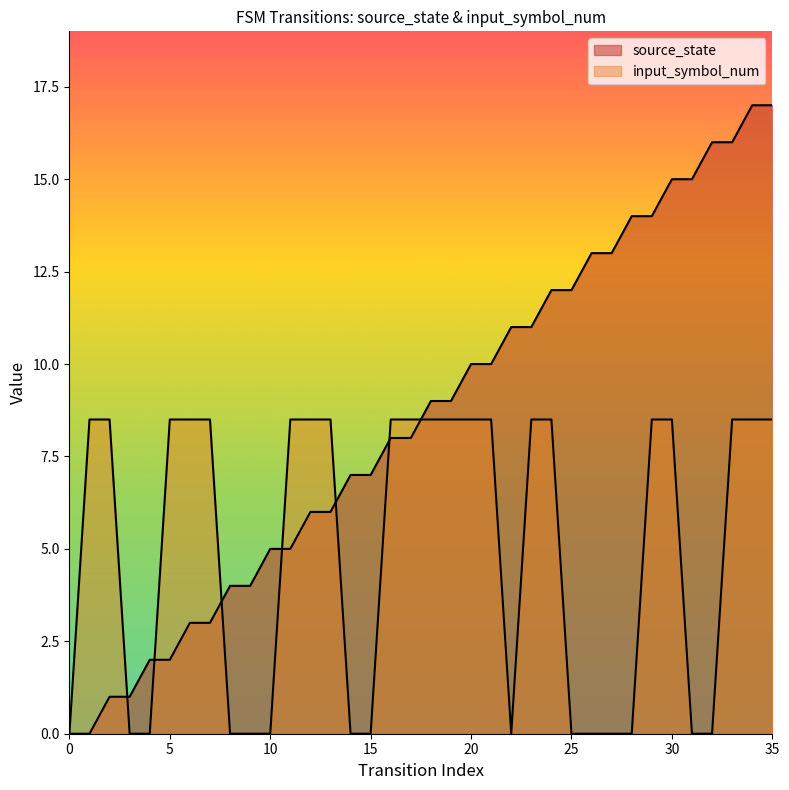

How many values in the input_symbol_num series exceed 8?

21